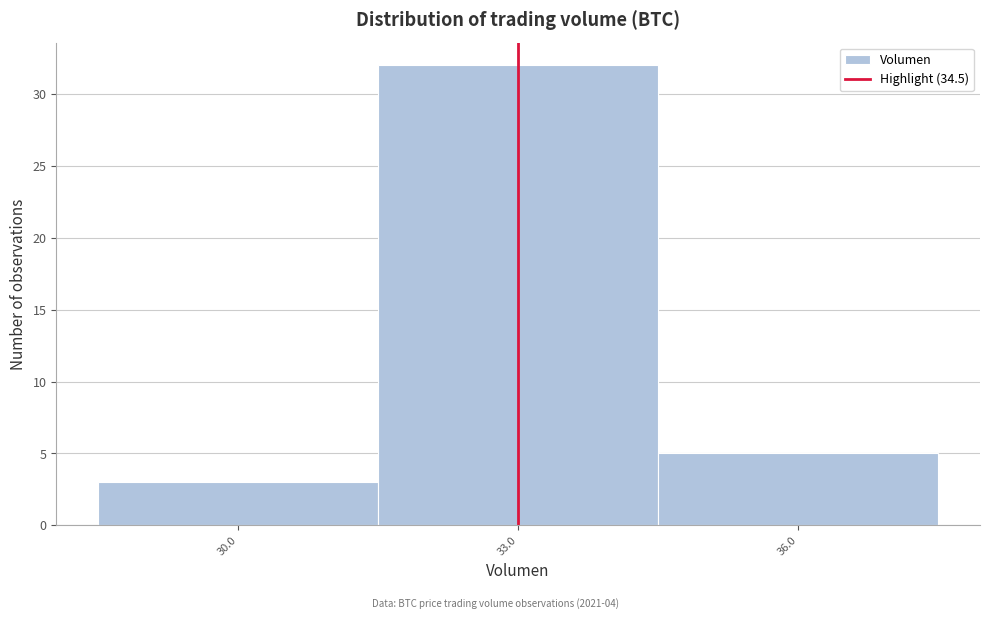

Reading left to right, list all the values displayed in this chart.

3	32	5